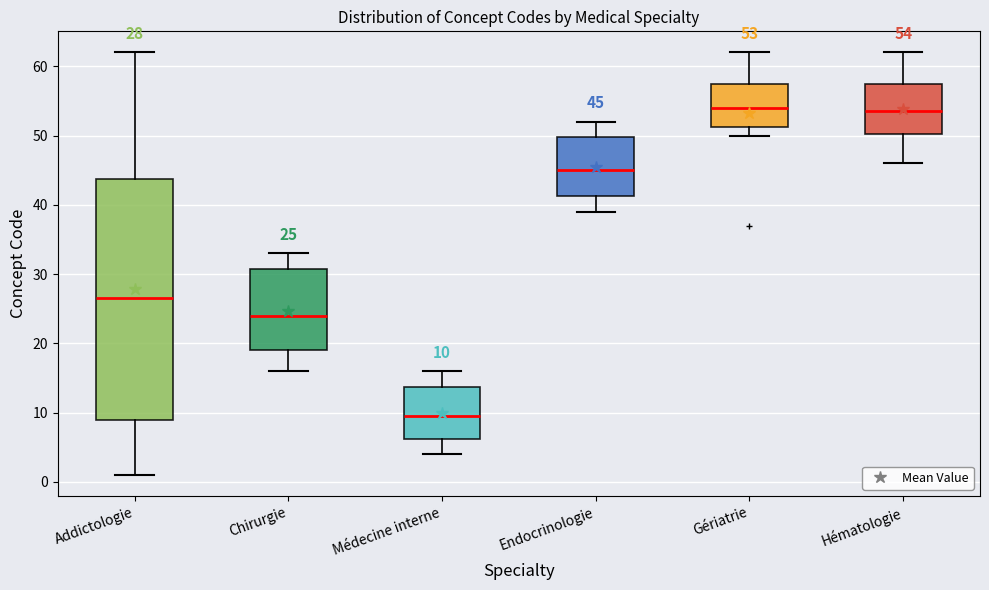

Comparing the boxes themselves (not the whiskers), which one is the tallest?

Addictologie